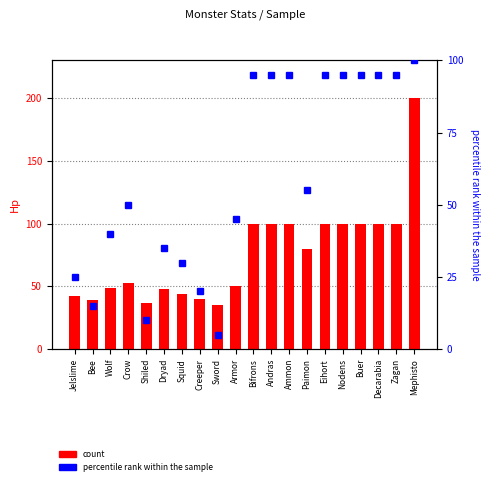

What is the sum of all count values?

1517